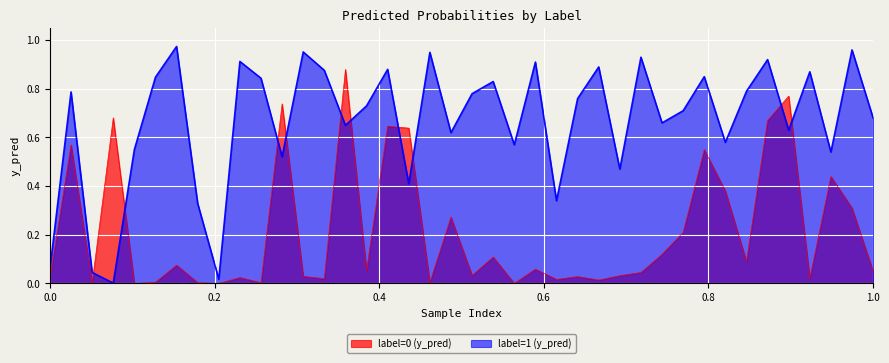

Which series has the largest total across all categories?

label=1 (y_pred)